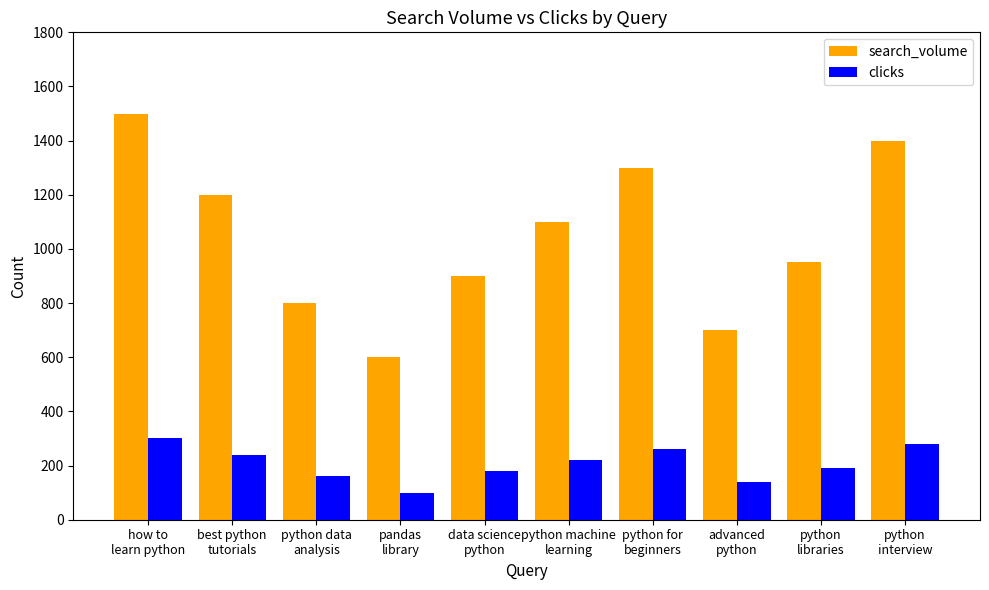

What is the label of the 8th bar from the left?

advanced
python